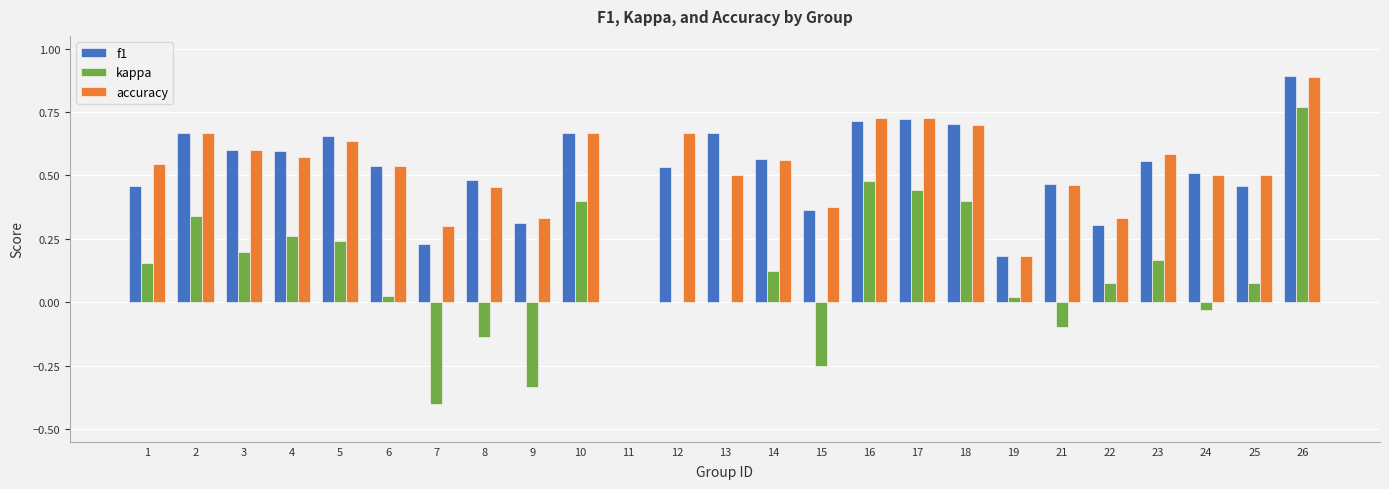

Between 3 and 24, which series saw the biggest shift?

kappa